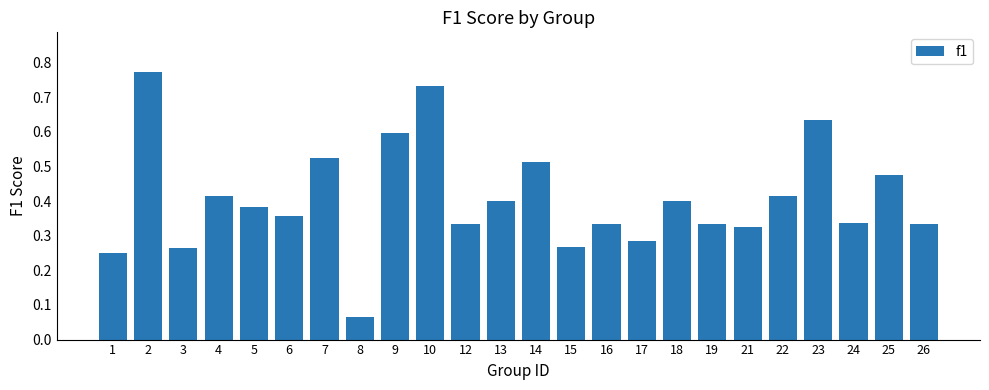

What is the sum of all values?

9.8